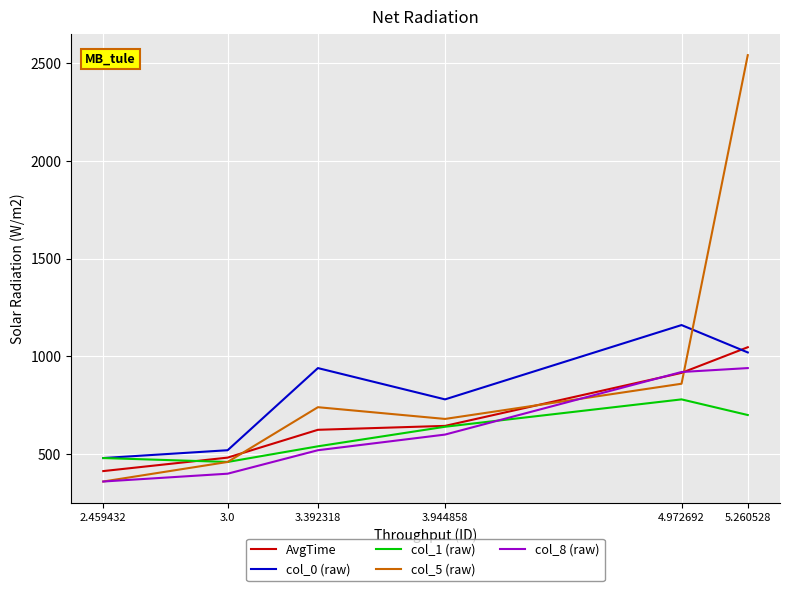

What is the difference between the highest and lowest values at 2.459432?

120.0